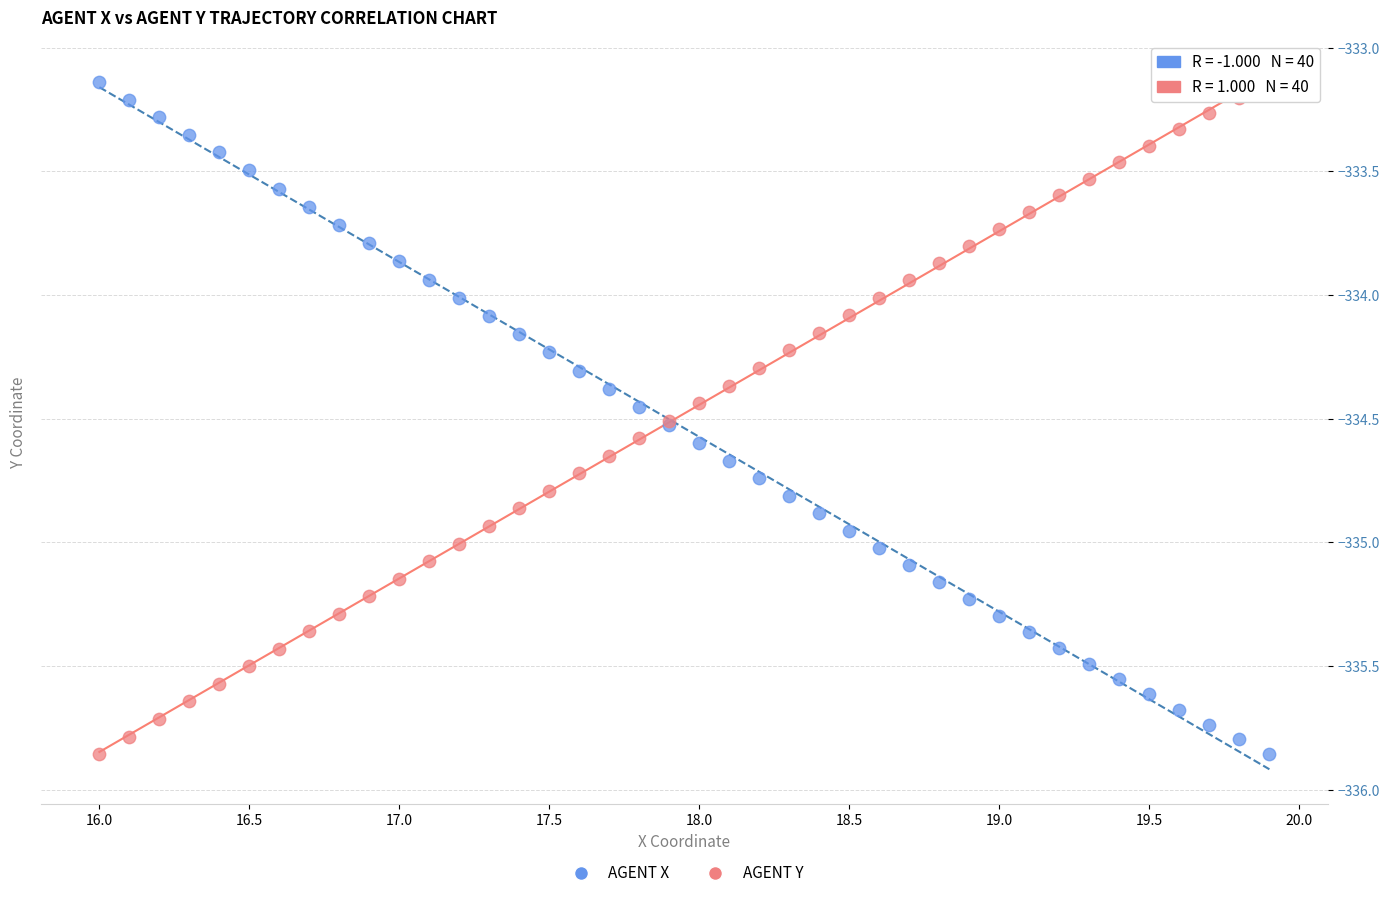

What is the X range (max minus min) for the scatter plot?

3.9